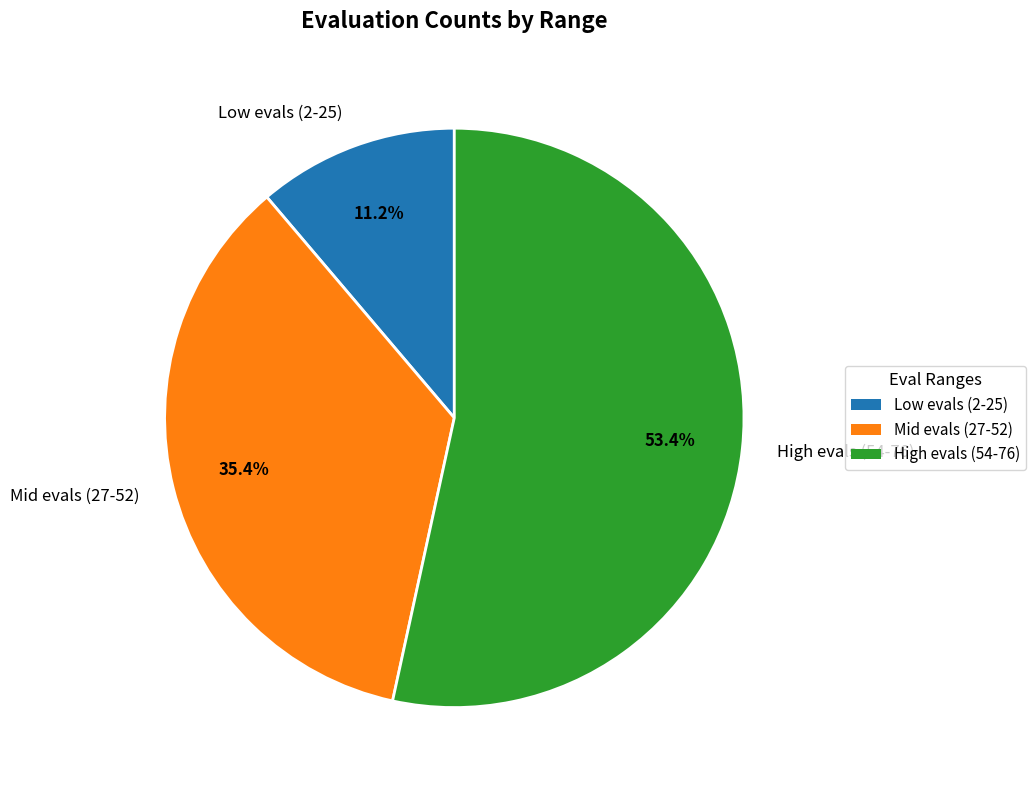

To the nearest percent, what is the average slice percentage?

33%